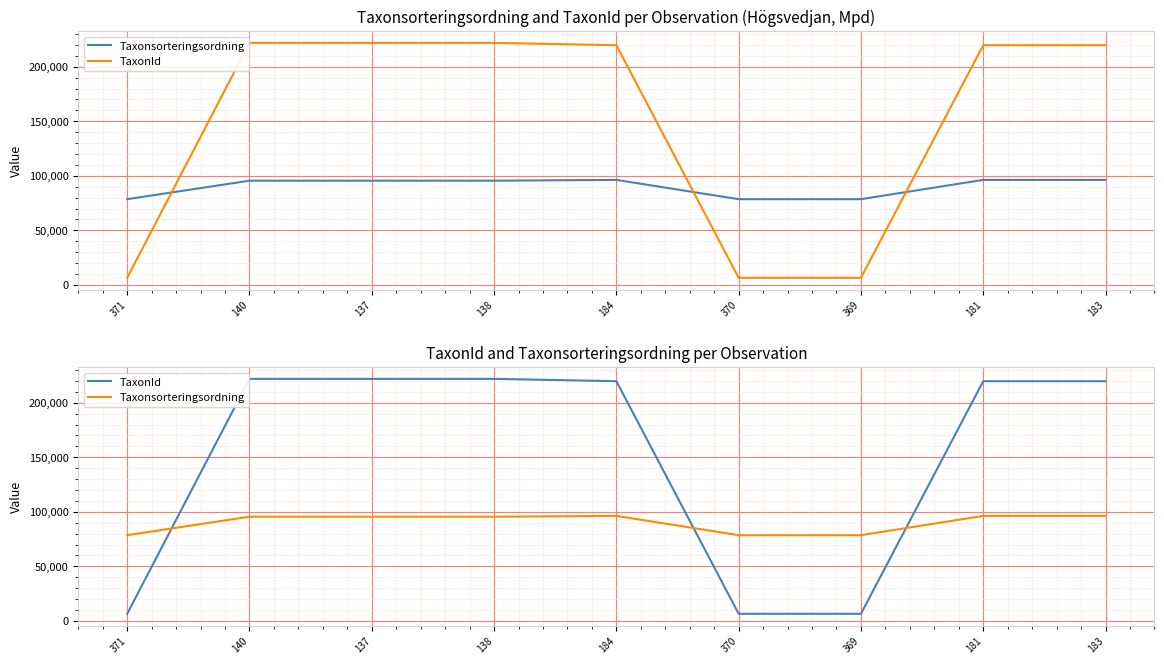

What is the spread (max minus min) of values at 369?

72111